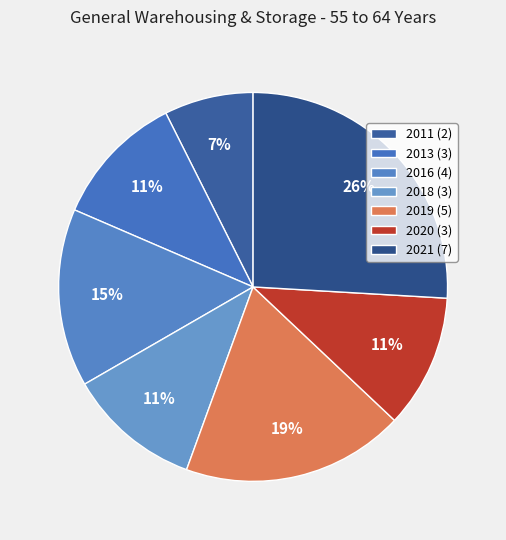

How many segments does this pie chart have?

7